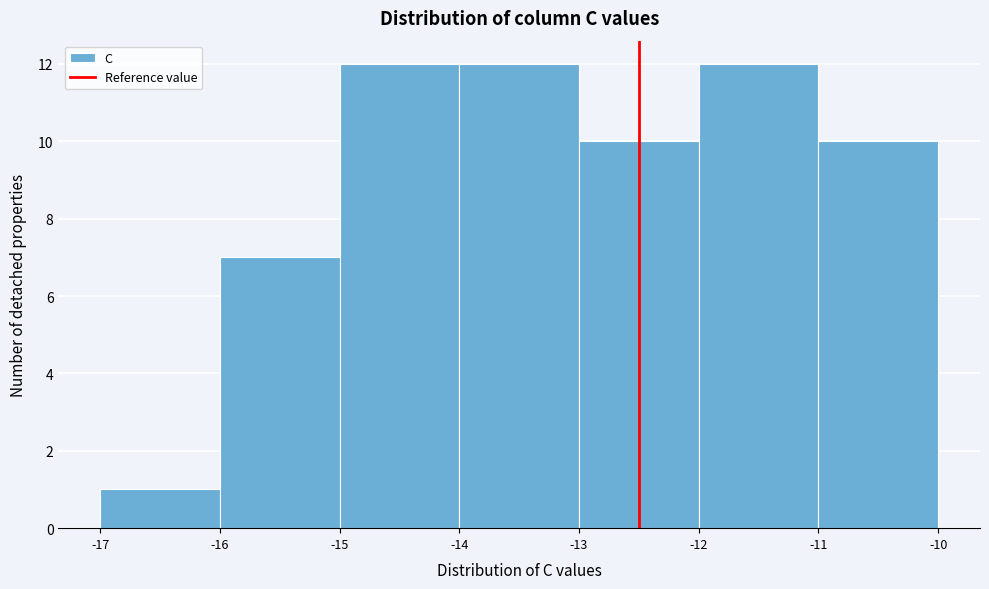

Reading left to right, list every bar in this chart as the range it spans on the x-axis followed by its height. The values are not printed on the chart, so give them approximately, as read against the axis.

-17 to -16: 1
-16 to -15: 7
-15 to -14: 12
-14 to -13: 12
-13 to -12: 10
-12 to -11: 12
-11 to -10: 10